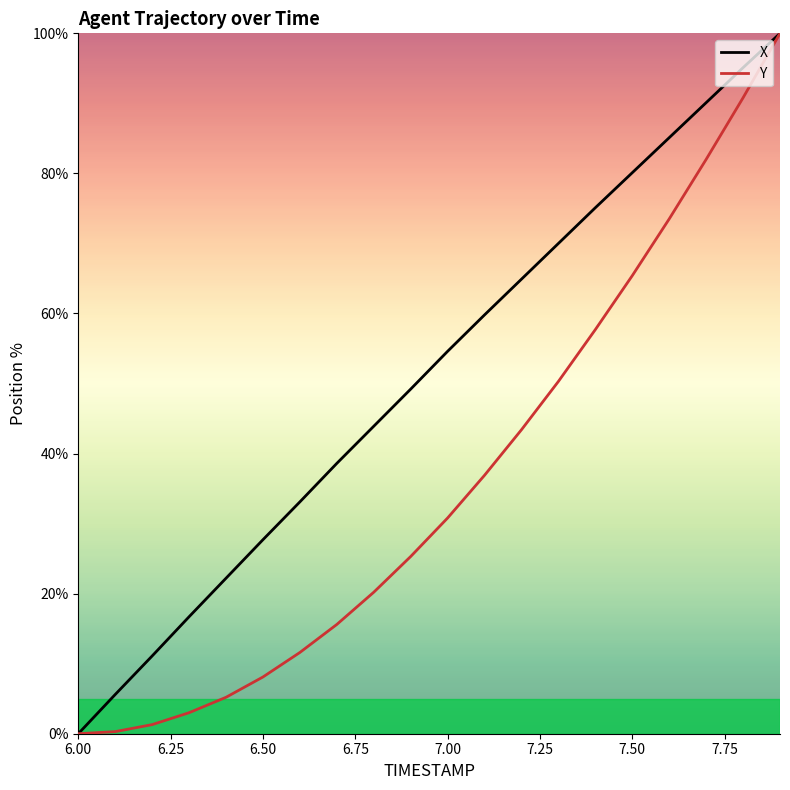

Which series has the largest total across all categories?

X